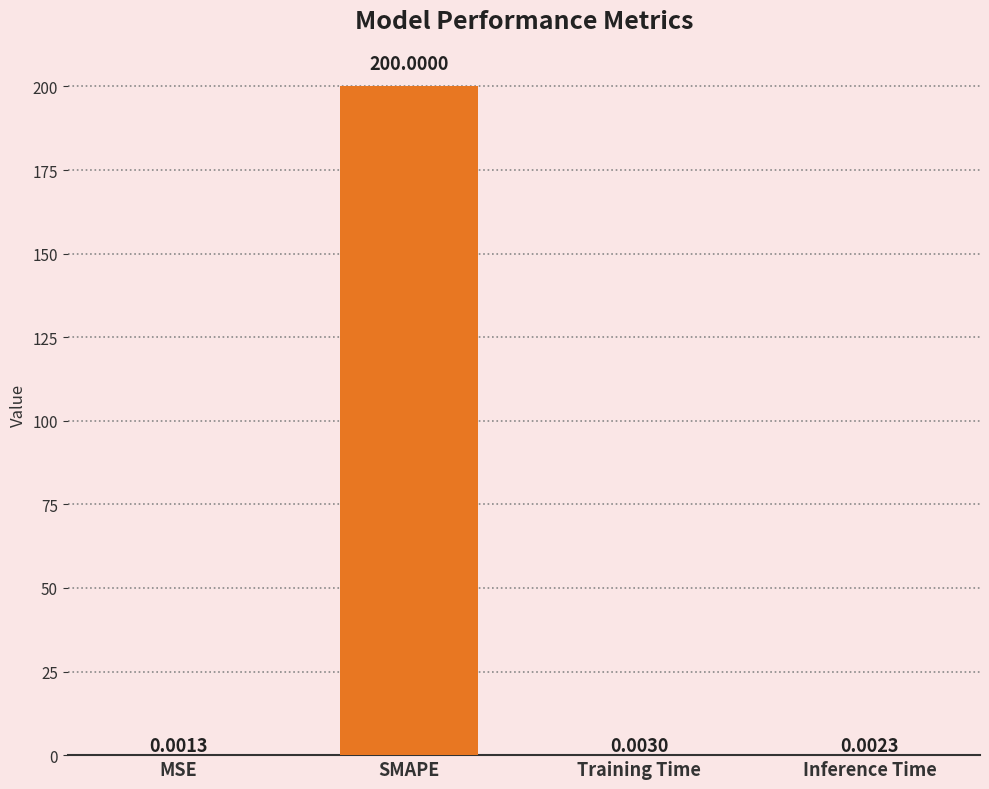

What is the sum of the values at SMAPE and Training Time?

200.0